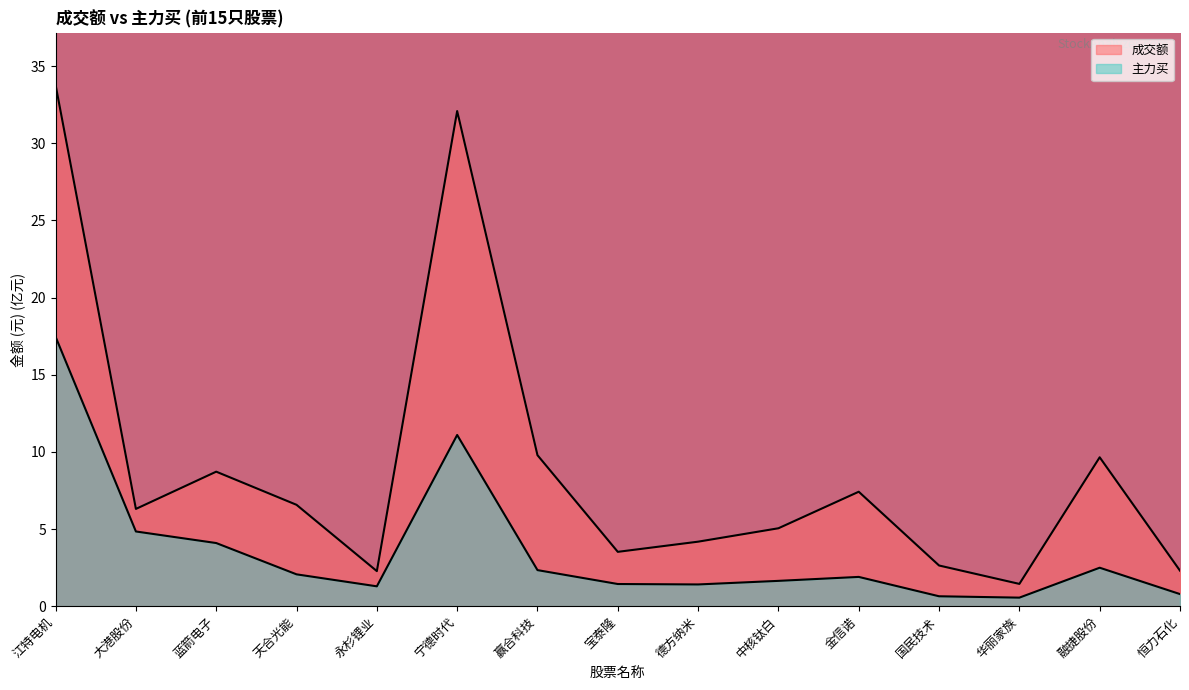

What is the smallest value displayed?

0.6